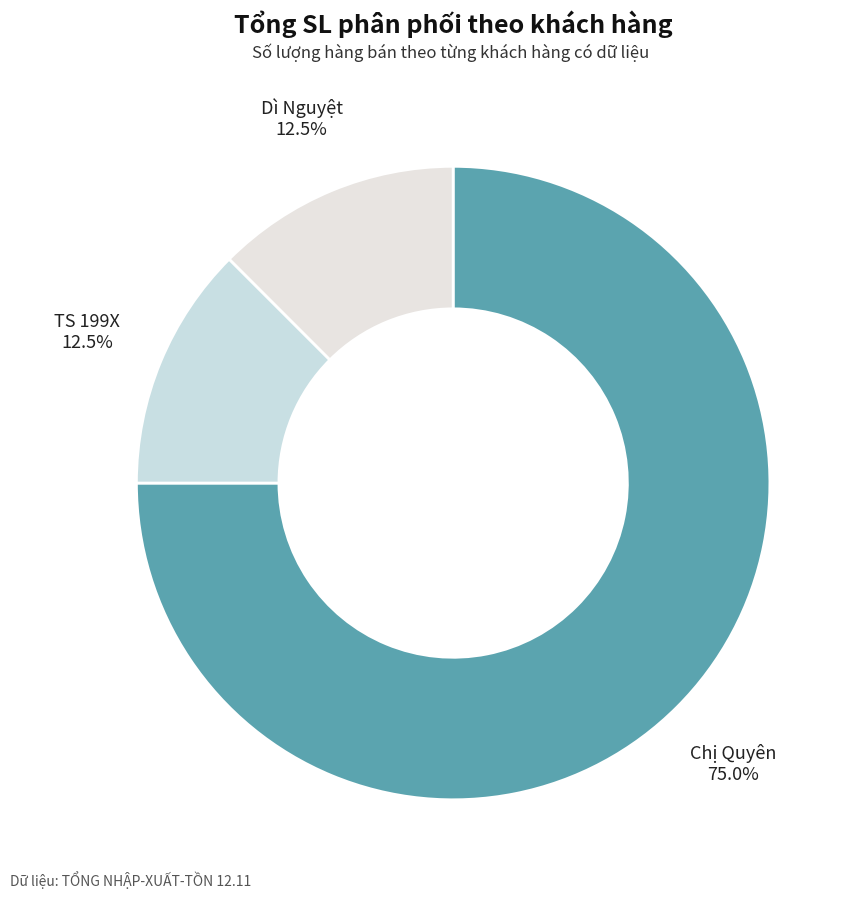

What is the largest slice in the pie chart?

Chị Quyên